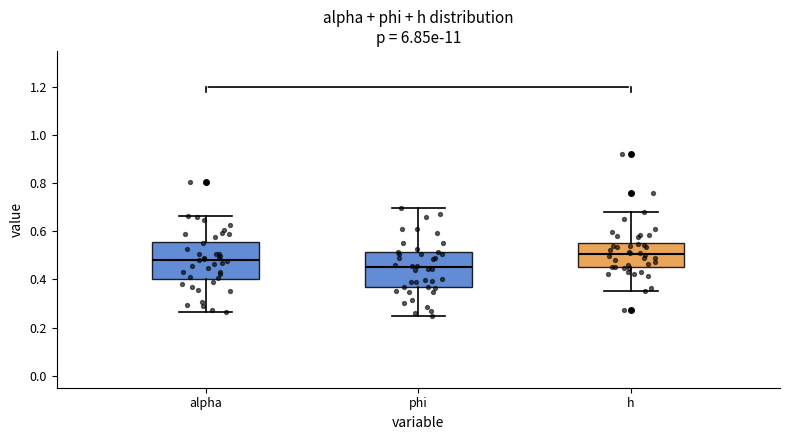

Reading left to right, transcribe this box plot: for each box, give where its median line is, the range the box spans, and where its two whiskers end, as read against the y-axis. The values are not printed on the chart, so give them approximately, as read against the axis.

alpha: median 0.48, box 0.40 to 0.56, whiskers 0.26 to 0.66
phi: median 0.46, box 0.36 to 0.52, whiskers 0.24 to 0.70
h: median 0.50, box 0.44 to 0.56, whiskers 0.36 to 0.68